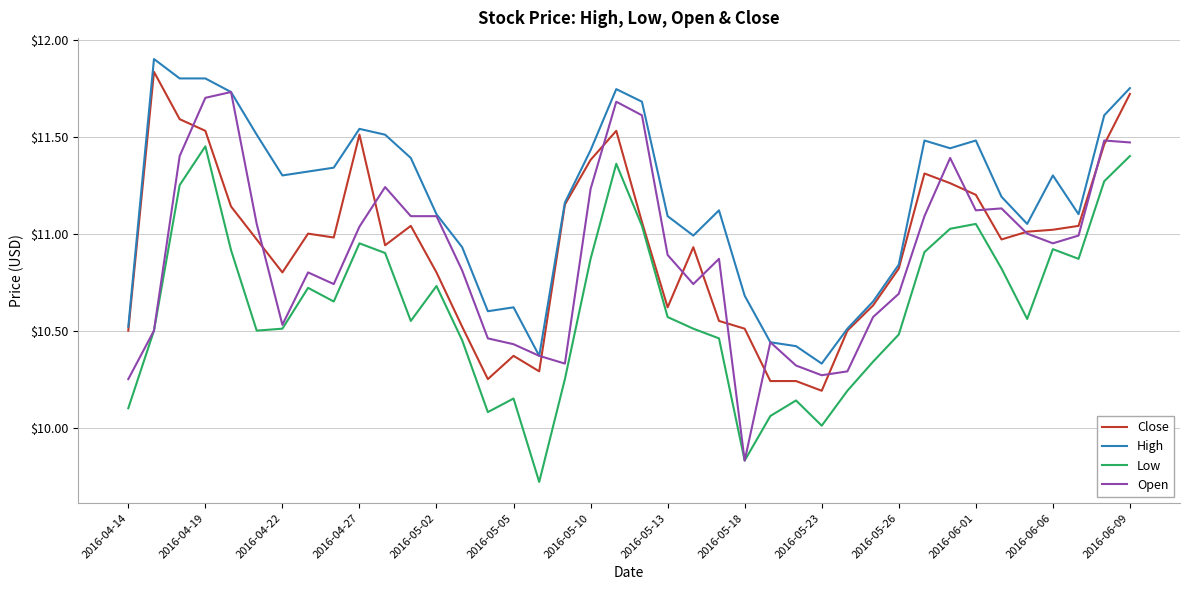

What is the greatest value displayed?

11.9